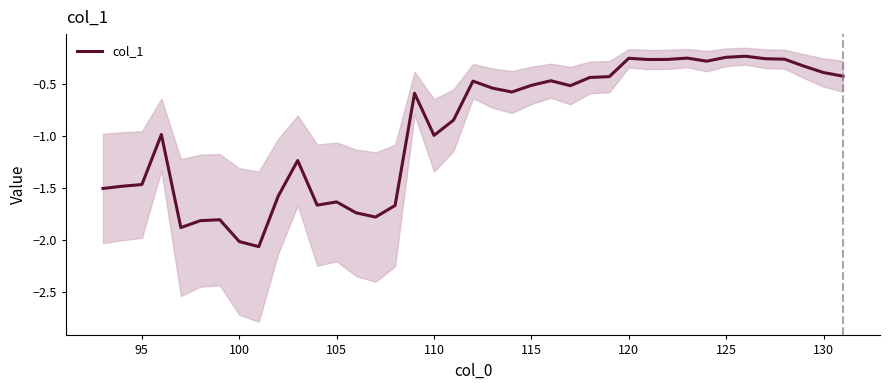

How many distinct data groups are displayed?

1